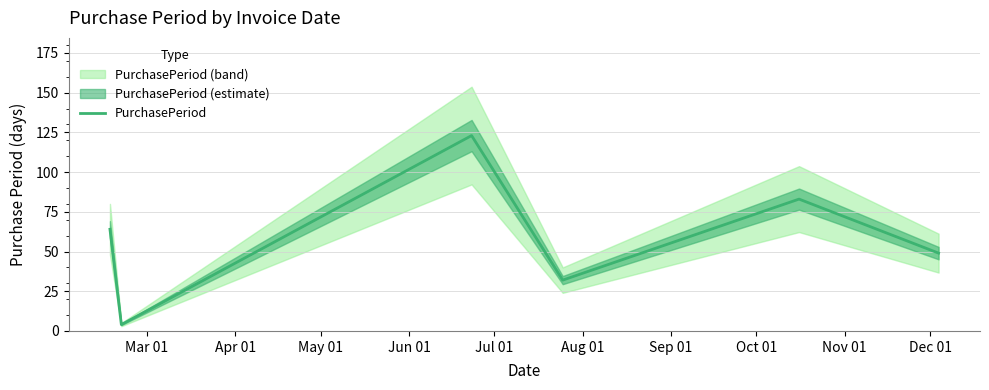

What is the minimum value for PurchasePeriod?

4